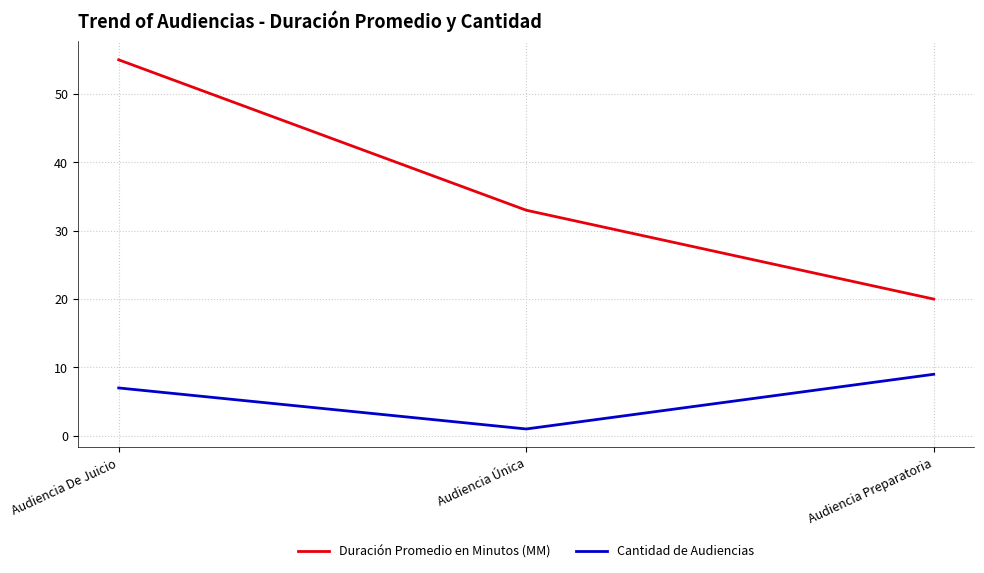

What position from the left is Audiencia Preparatoria?

3